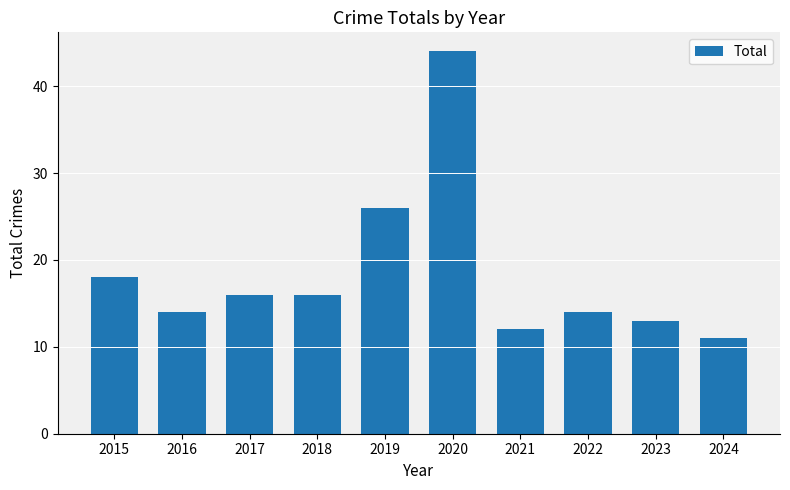

Reading left to right, extract all data points from this chart.

2015=18	2016=14	2017=16	2018=16	2019=26	2020=44	2021=12	2022=14	2023=13	2024=11